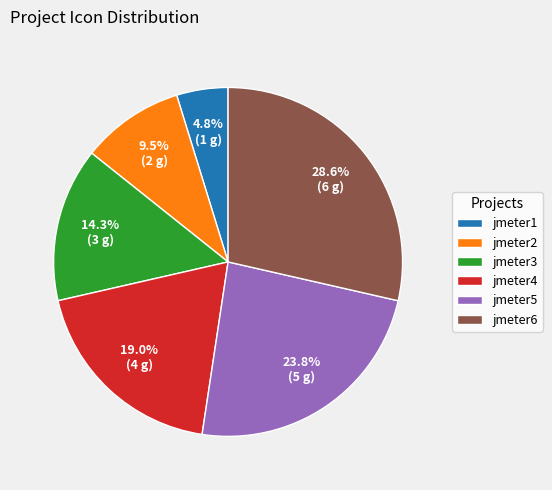

Approximately how many times larger is the value at jmeter4 compared to jmeter5?

0.8